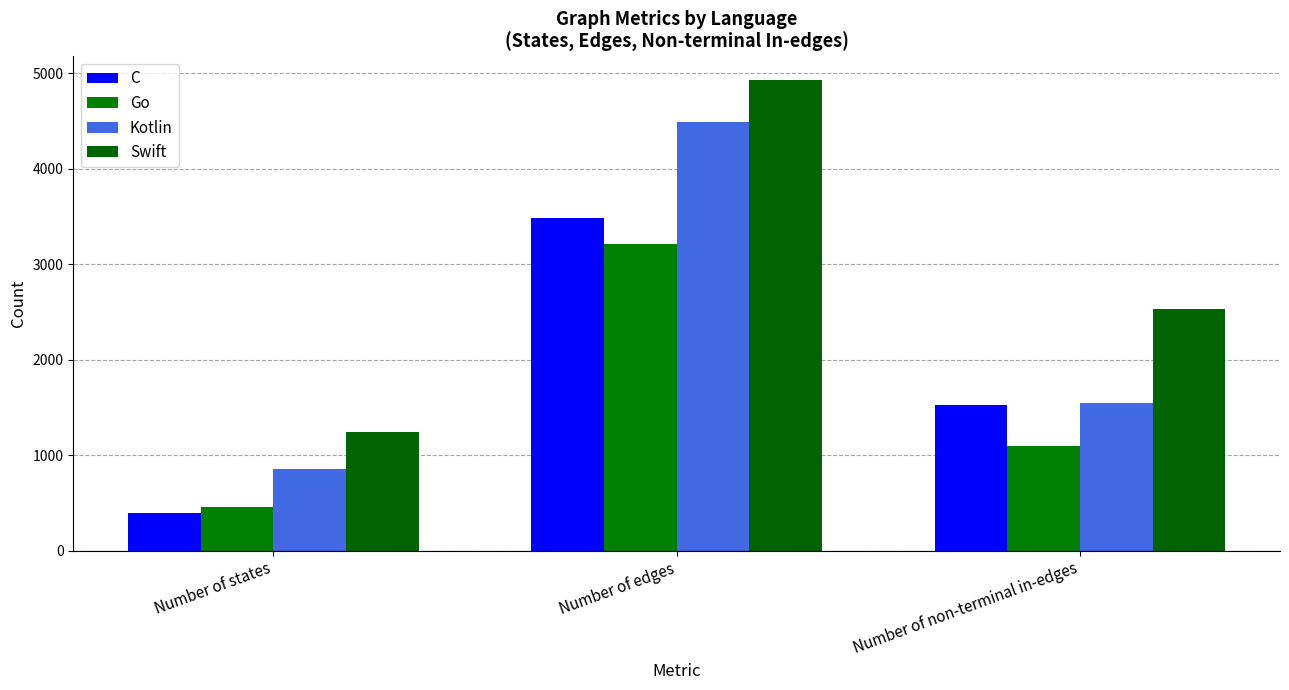

What is the minimum value for Kotlin?

852